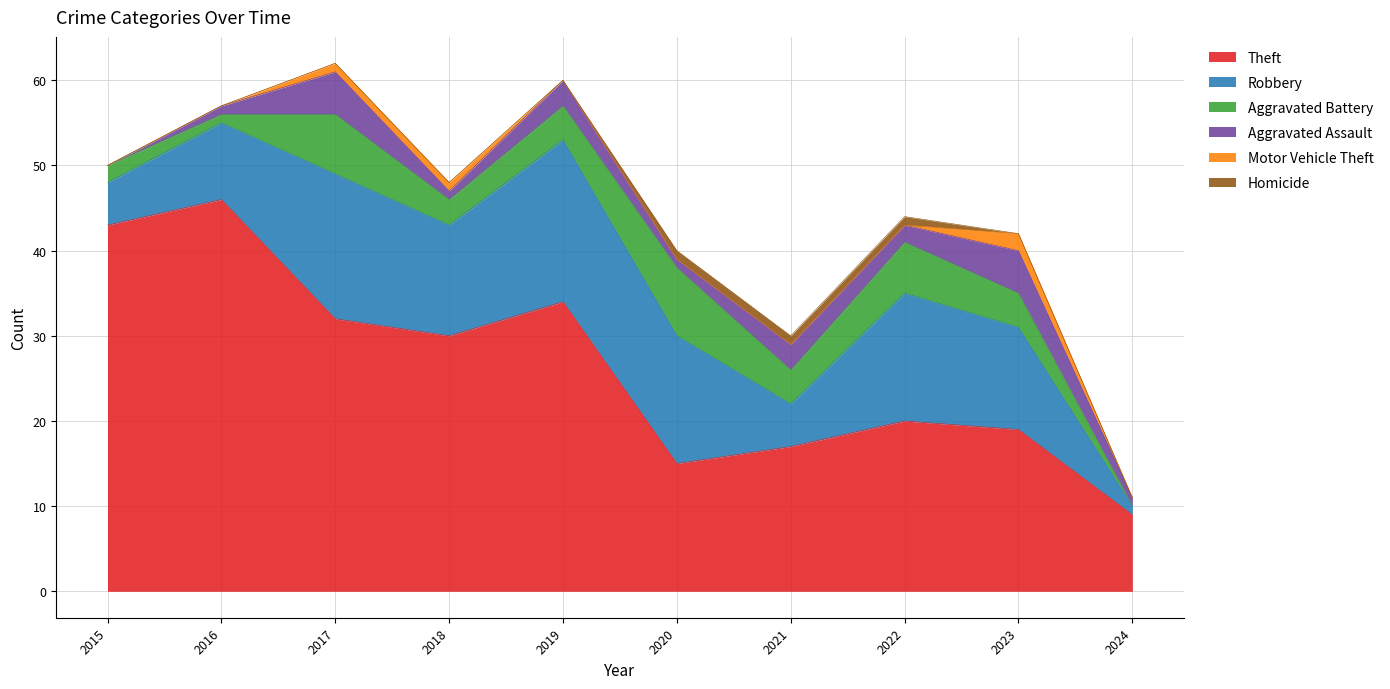

At which label is Aggravated Battery closest to 4?

2019